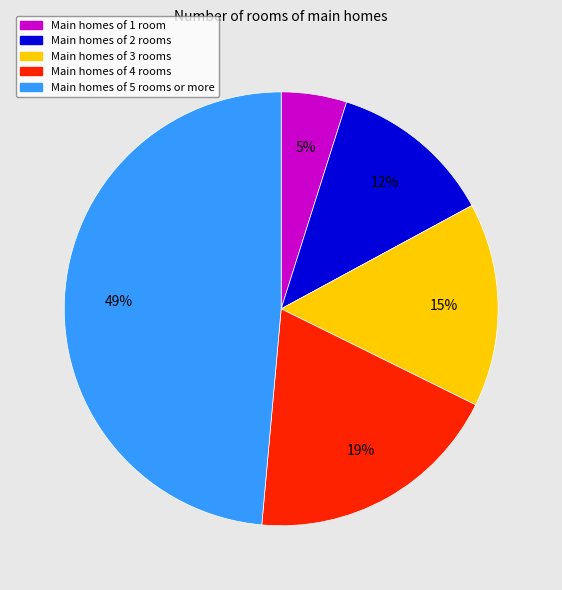

Does any single category account for the majority?

No